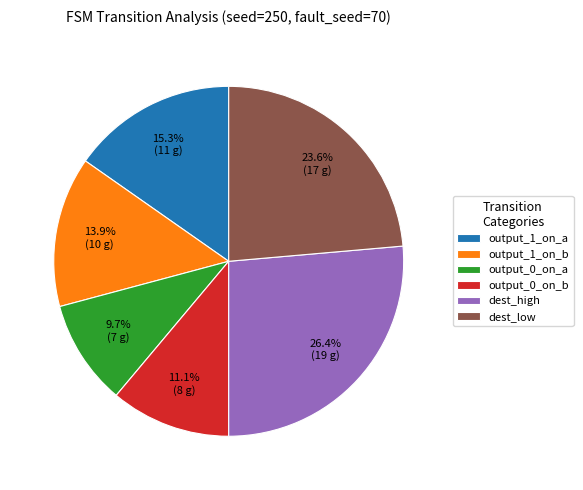

Which slice is the largest?

dest_high